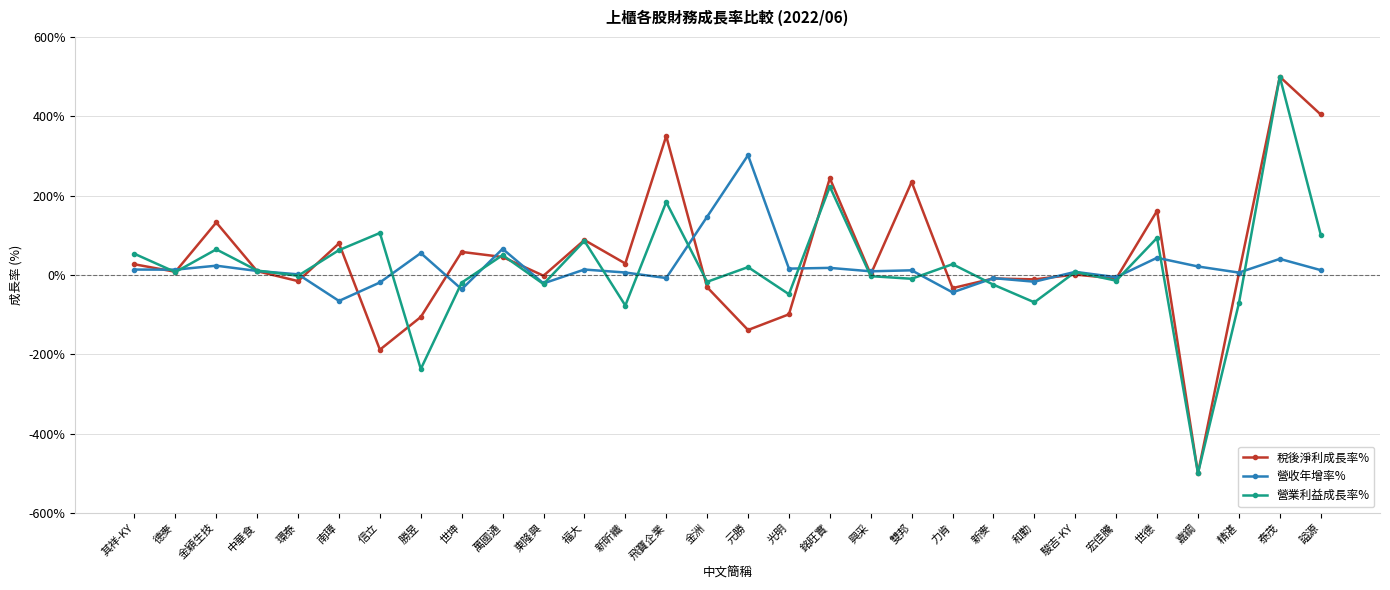

What is the difference between the maximum and second lowest values in the 營收年增率% series?

346.0